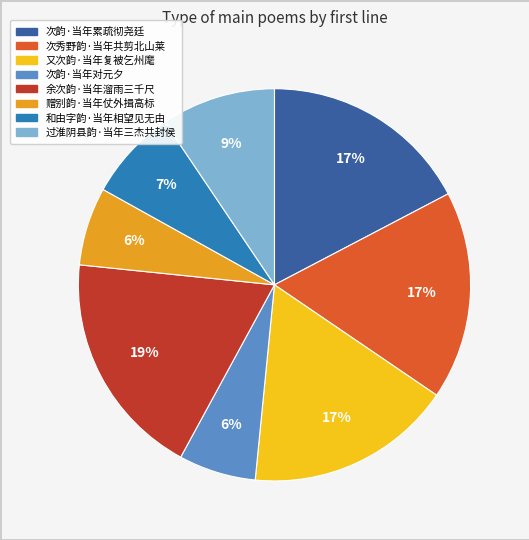

What is the largest slice in the pie chart?

余次韵·当年溜雨三千尺